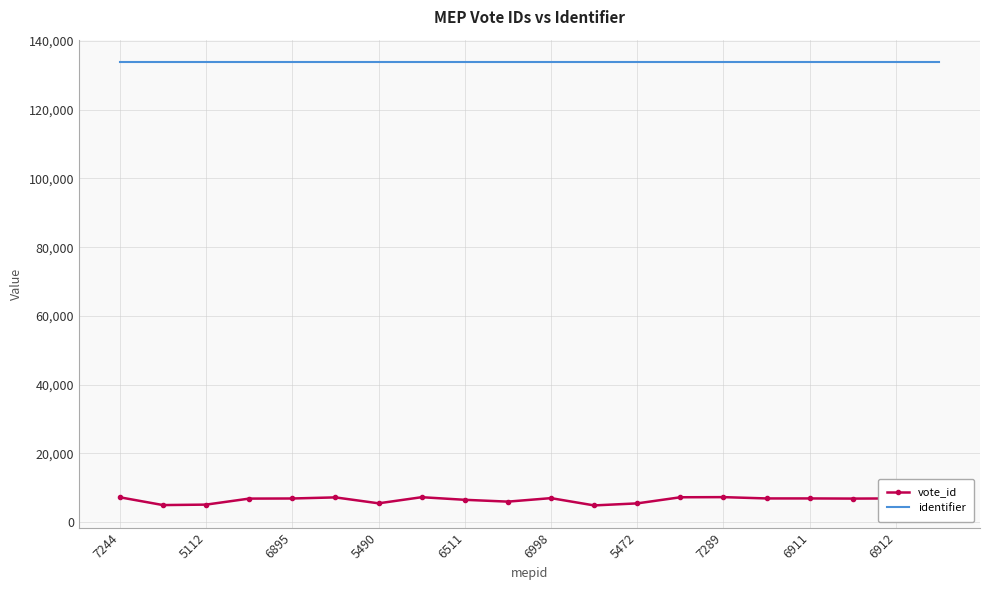

Which series has the largest total across all categories?

identifier